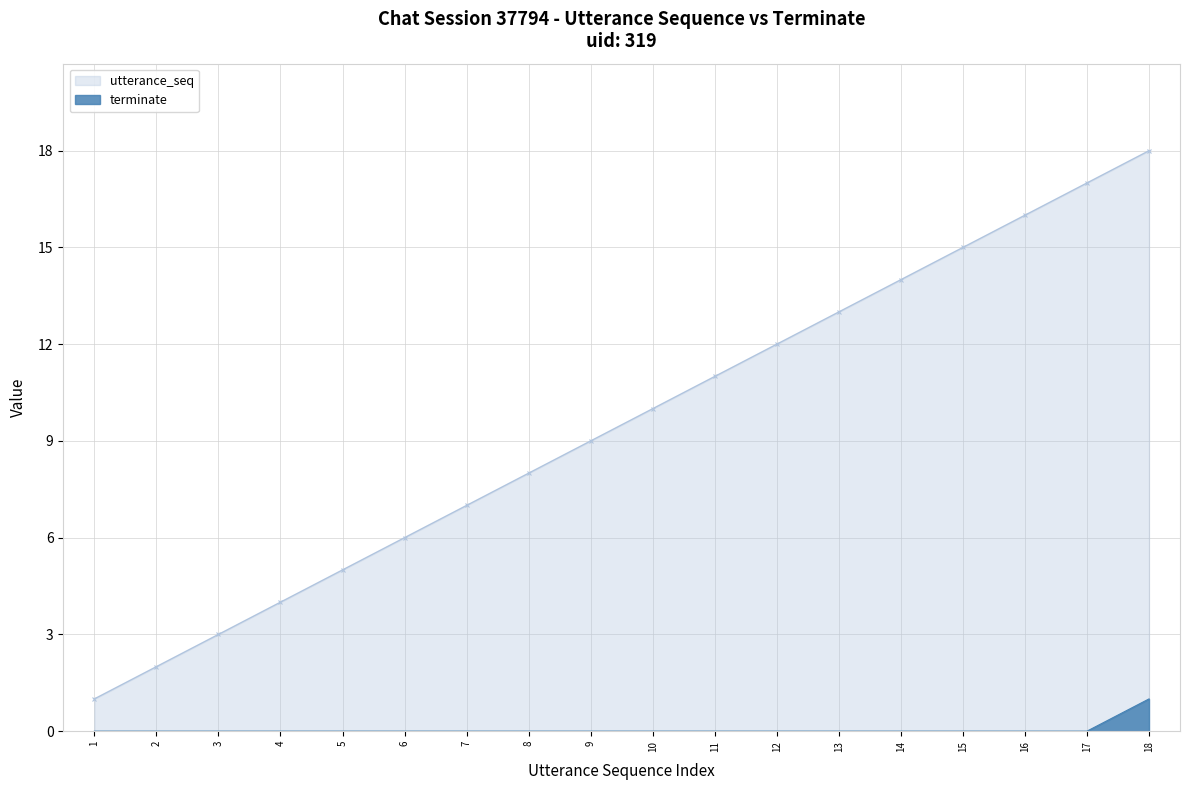

The value of terminate at 10 is 0. True or false?

True